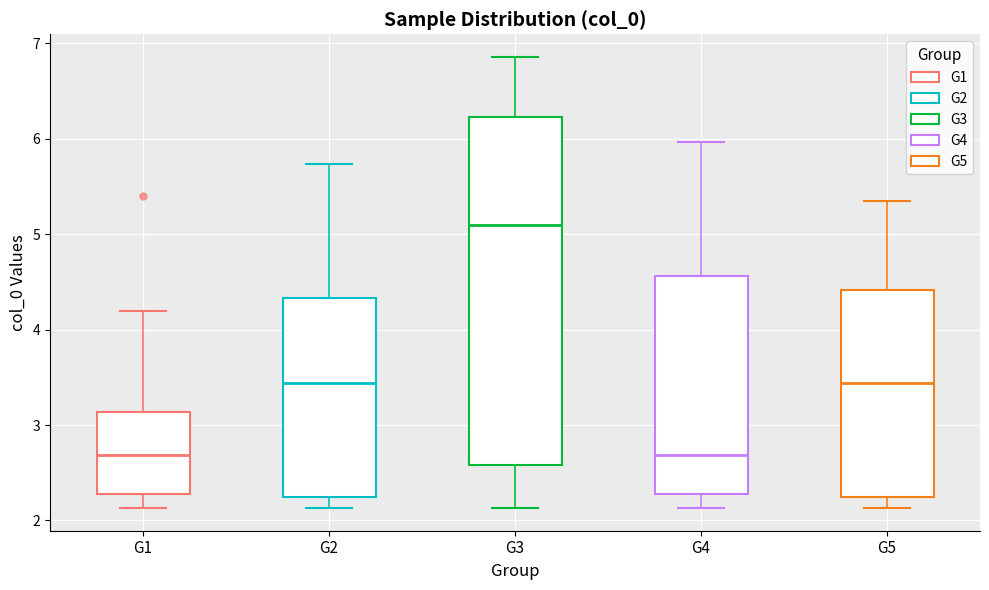

Where does the upper whisker of the box for G2 end on the y-axis? The values are not printed on the chart, so give them approximately, as read against the axis.

5.7